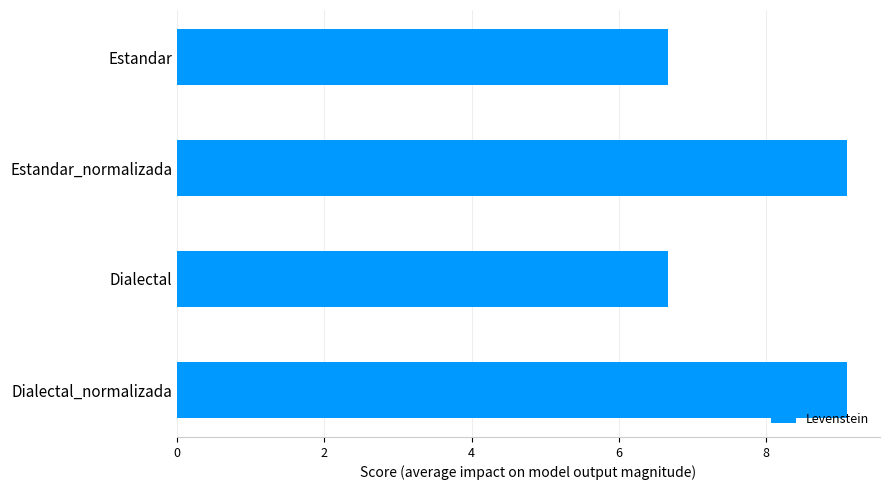

What is the ratio of the value at Dialectal_normalizada to the value at Estandar_normalizada?

1.0